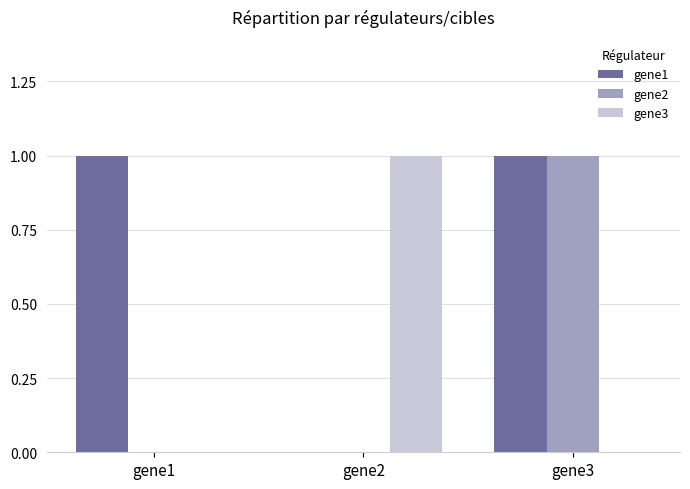

The gene3 series shows 1 at gene2. True or false?

True